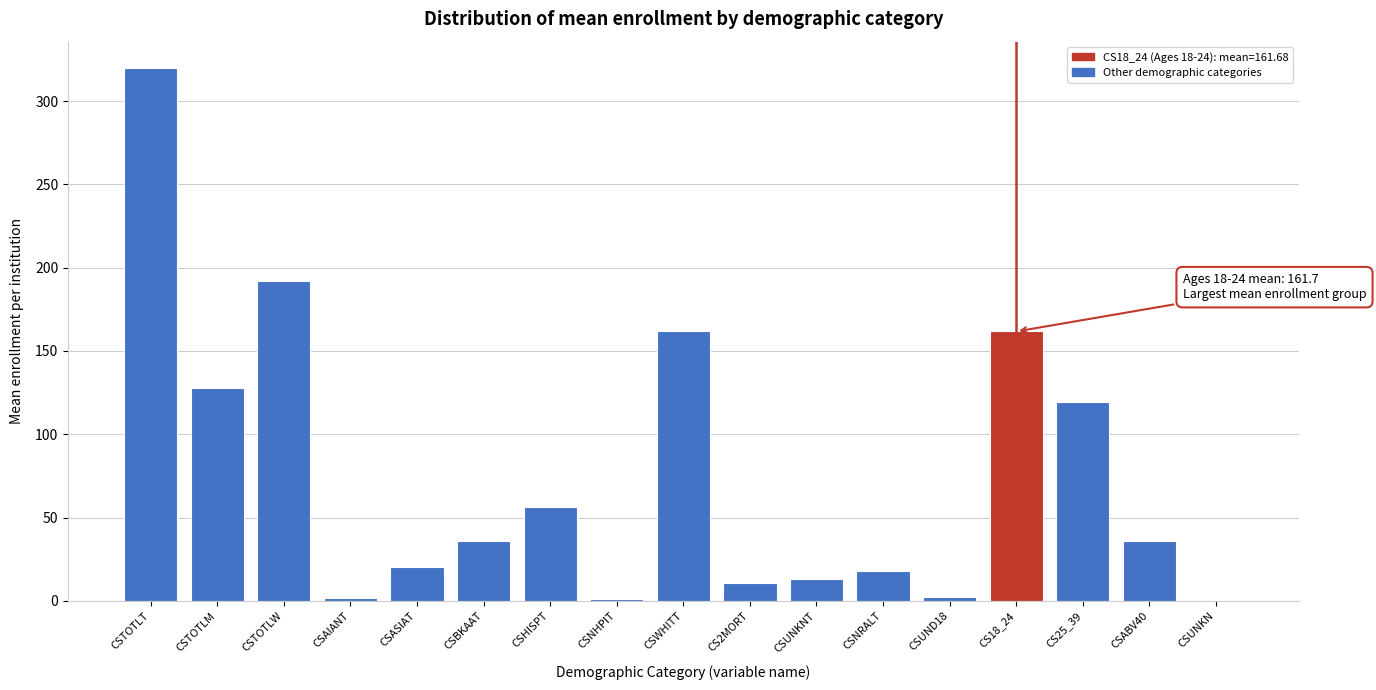

Which has a higher value, CSHISPT or CSWHITT?

CSWHITT